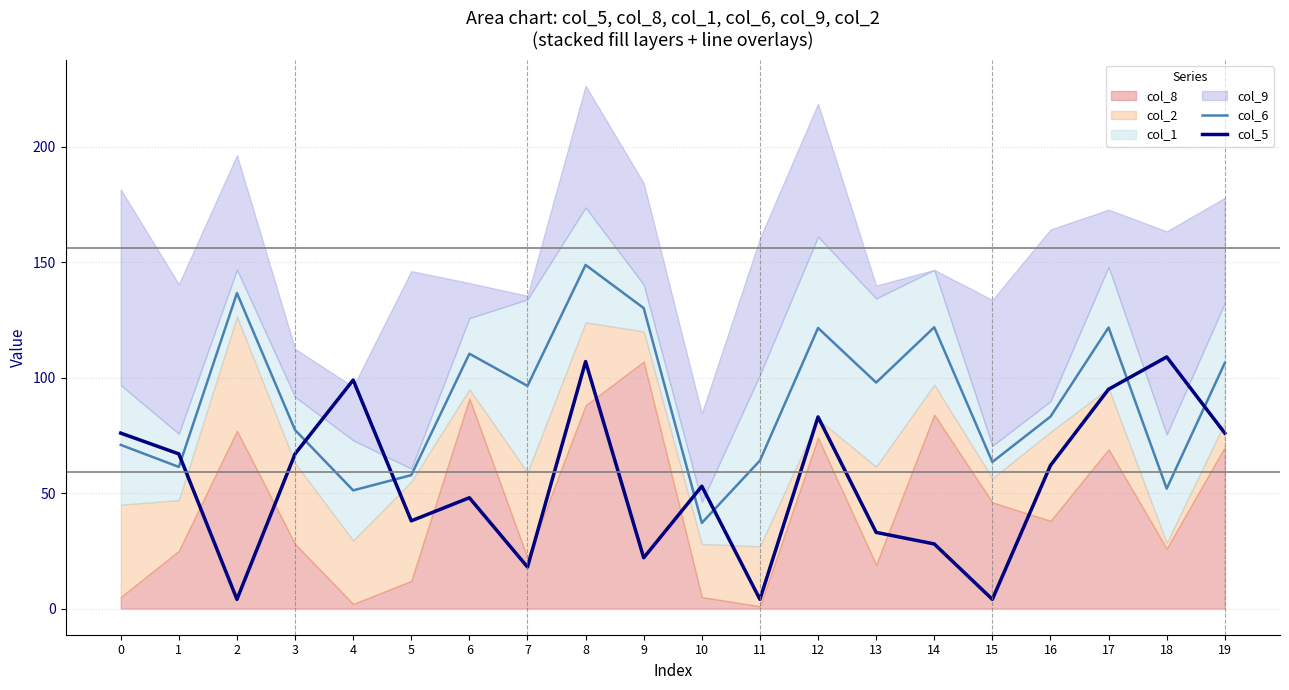

What is the difference between the second highest and second lowest values in the col_5 series?

103.0